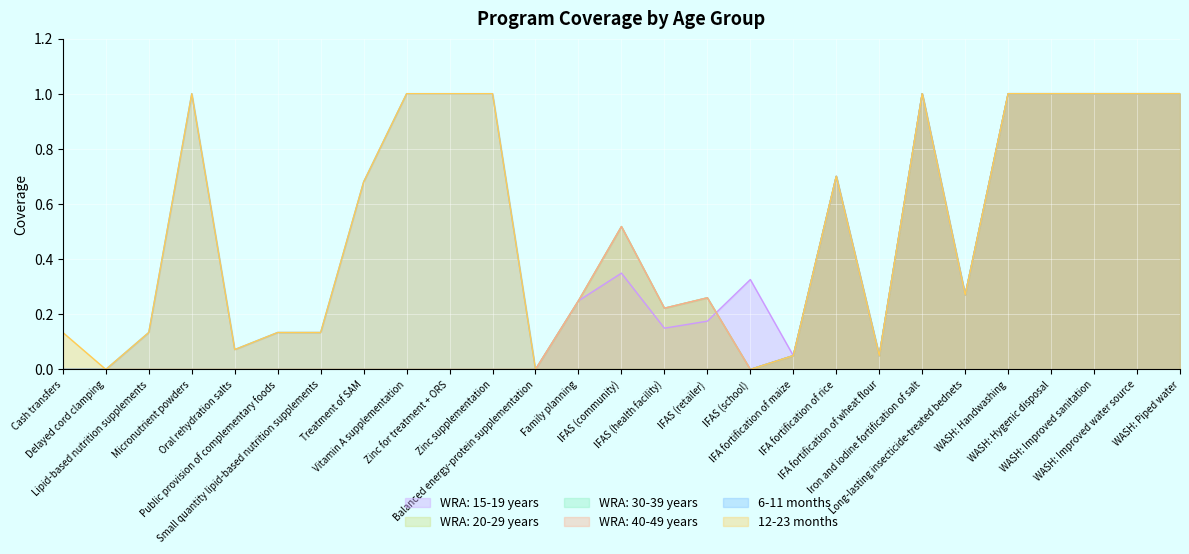

How many categories are shown in the chart?

27